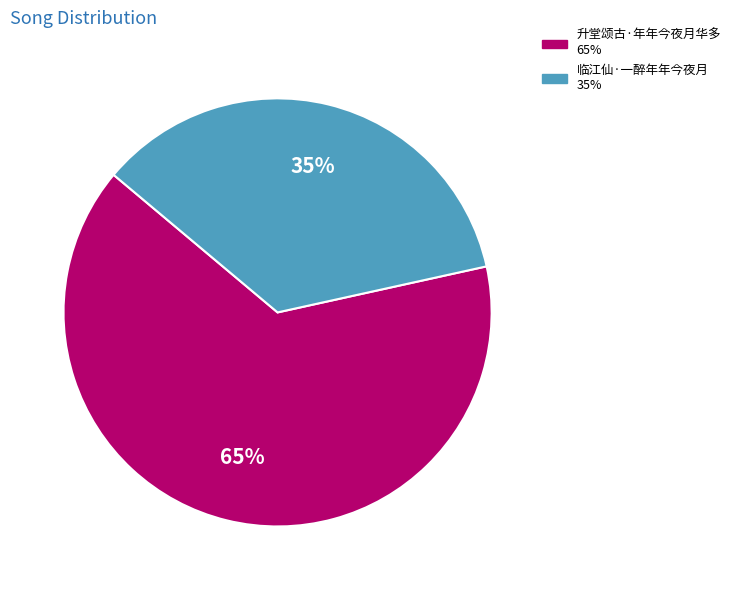

What is the majority slice?

升堂颂古·年年今夜月华多